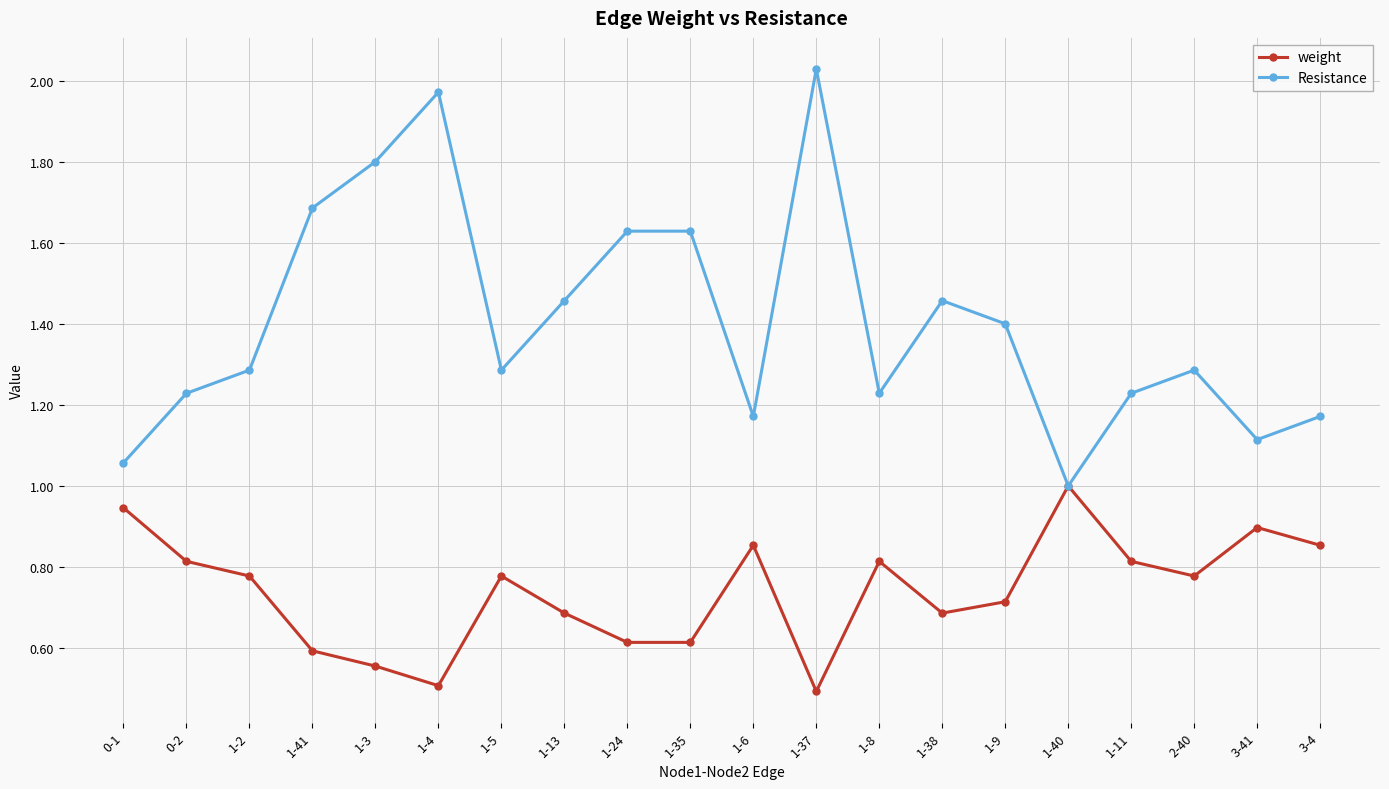

In weight, how many points are higher than both neighbors (excluding endpoints)?

5